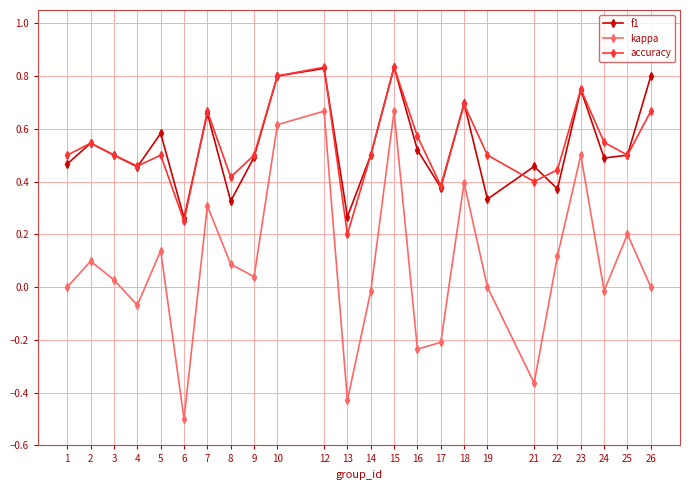

True or false: accuracy has more than 2 interior local peaks.

True